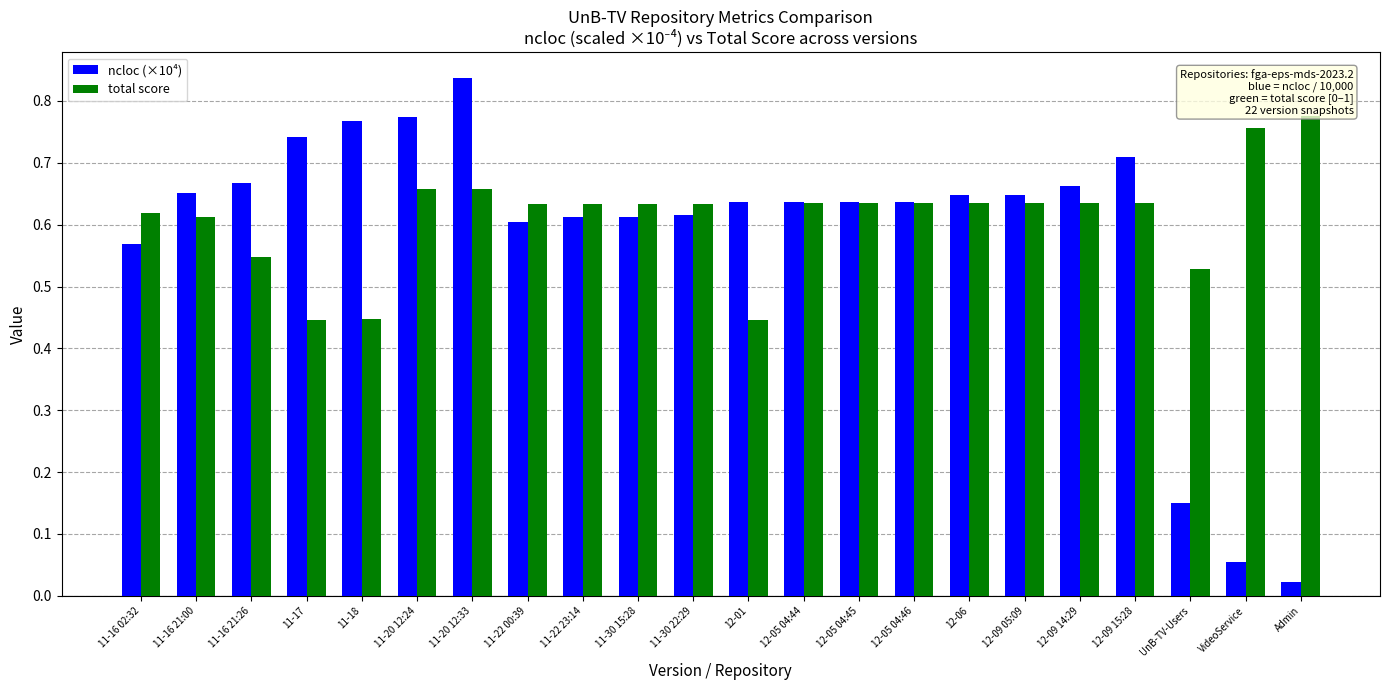

Does the chart contain stacked bars?

No